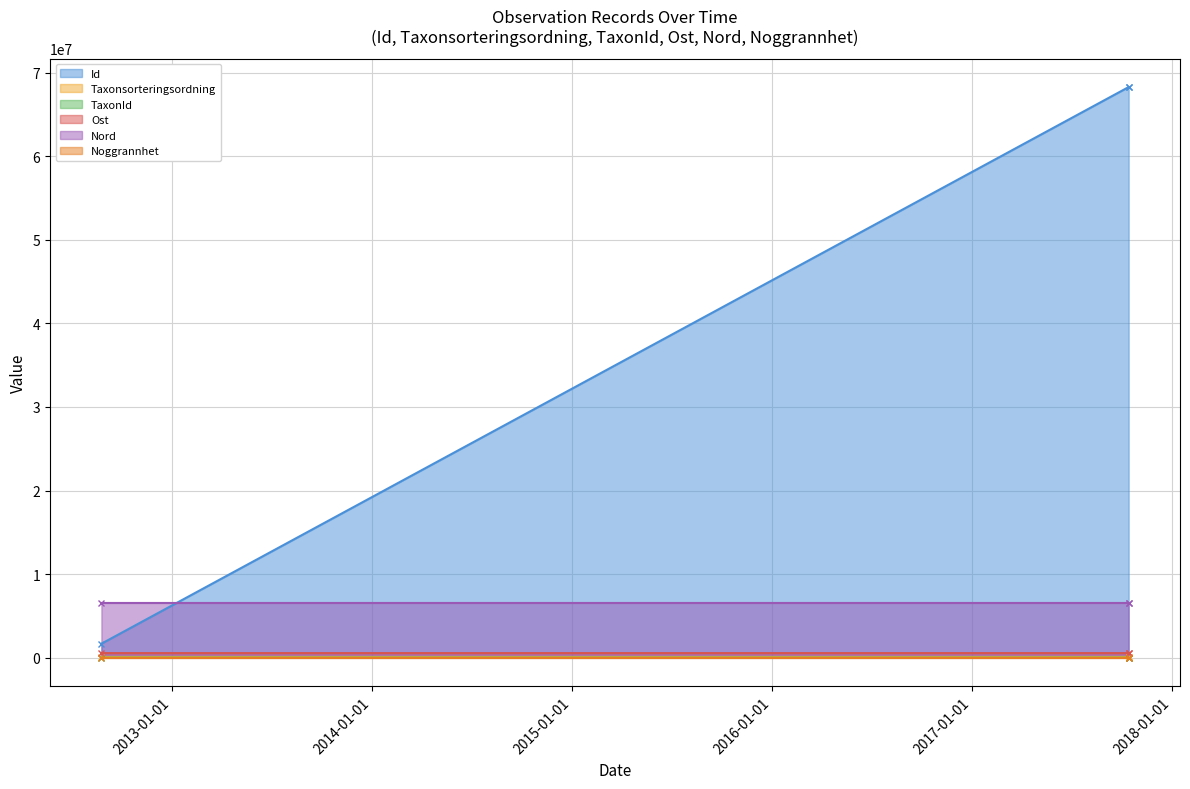

The Nord series shows 11227365.2 at 2017-10-14. True or false?

False